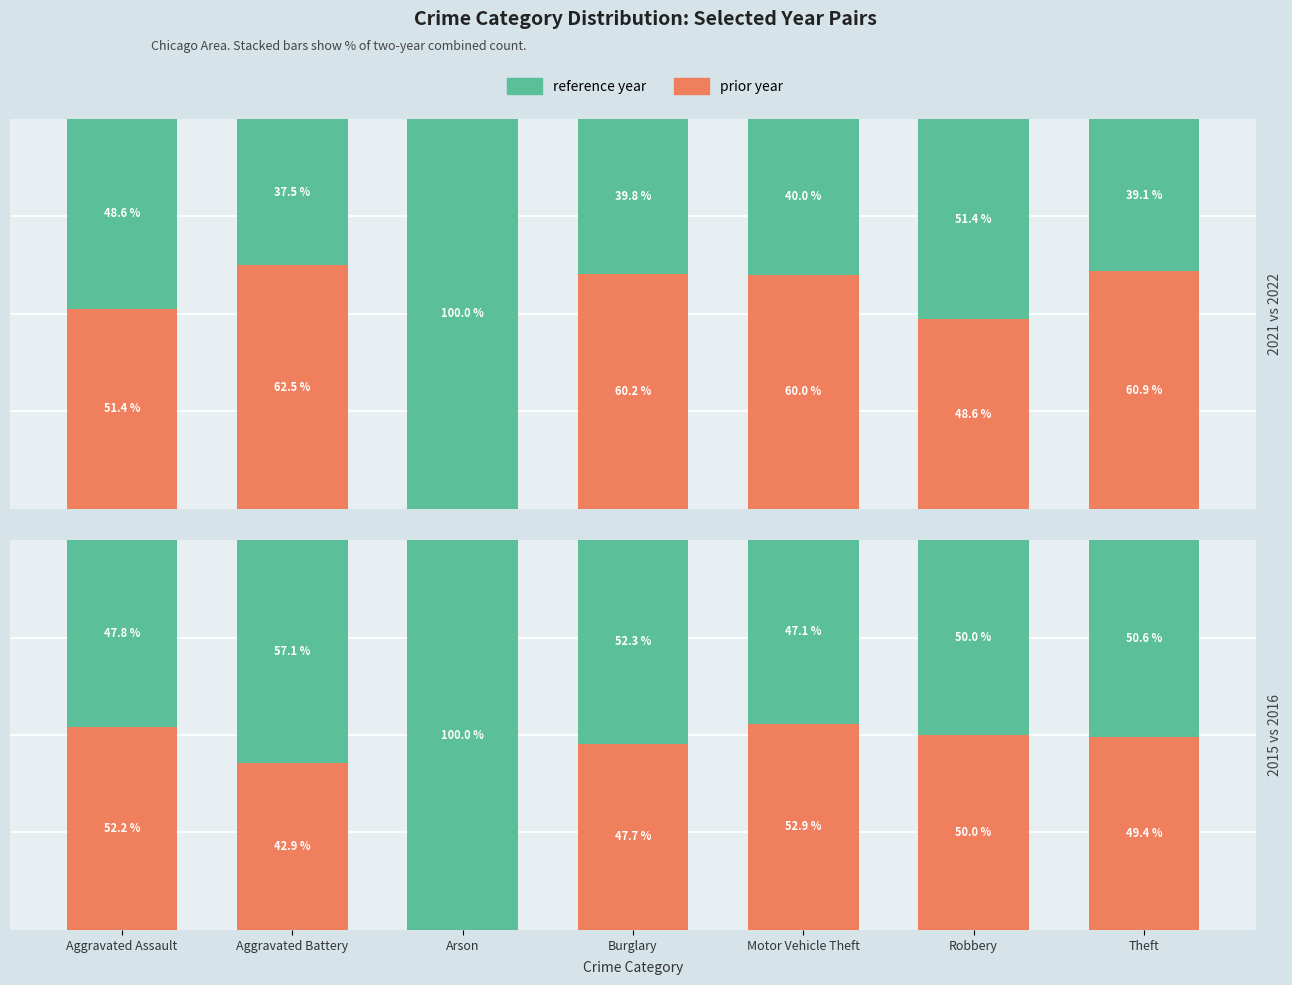

Which category has the highest value in the prior year series?

Motor Vehicle Theft